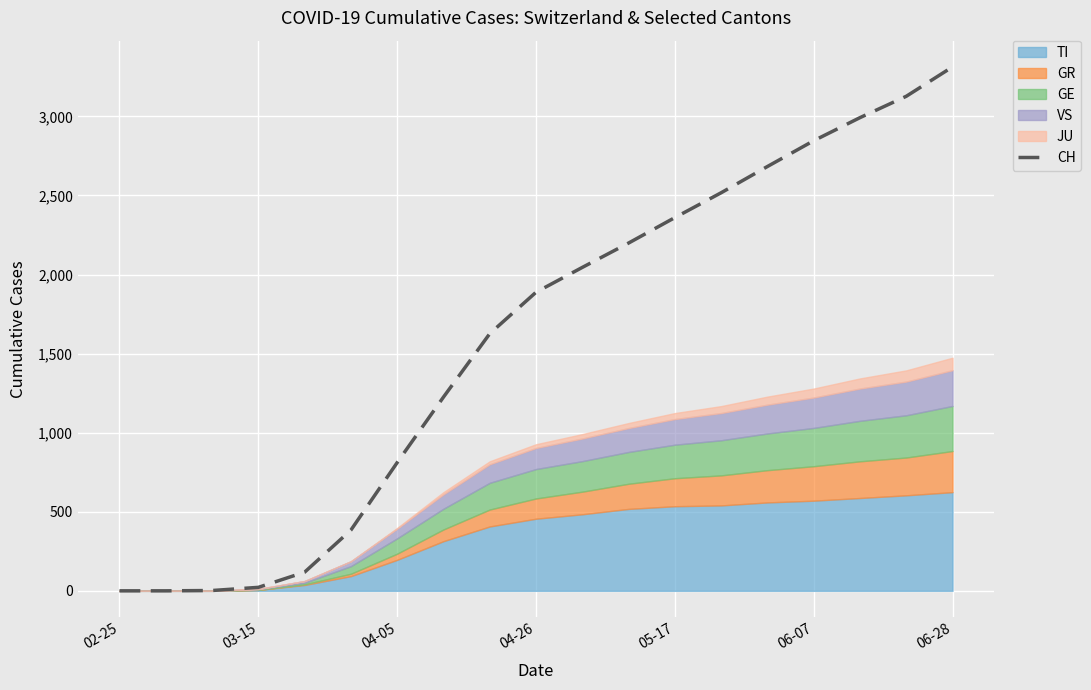

What is the change in value from 02-25 to 14?

+2683